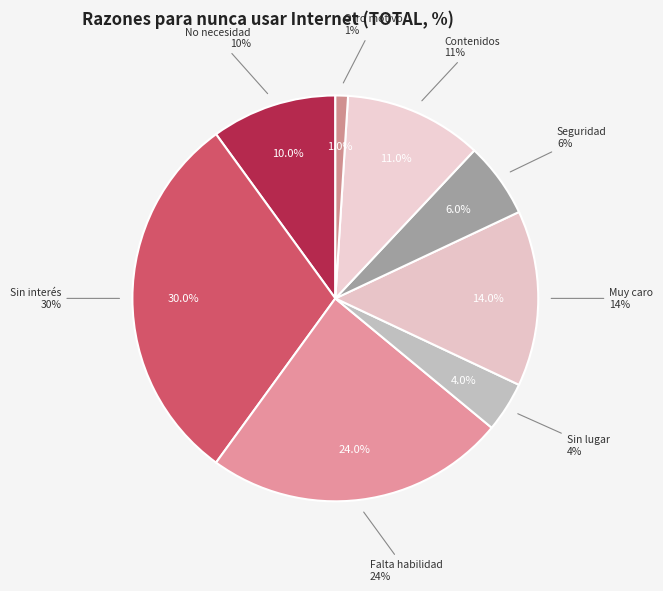

To the nearest percent, what is the average slice percentage?

12%